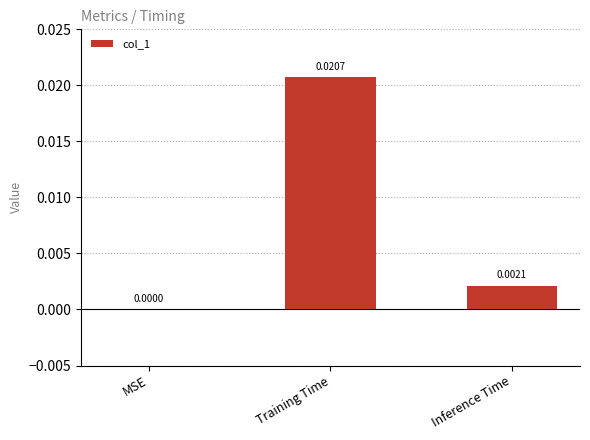

Which label corresponds to the largest value in the chart?

Training Time